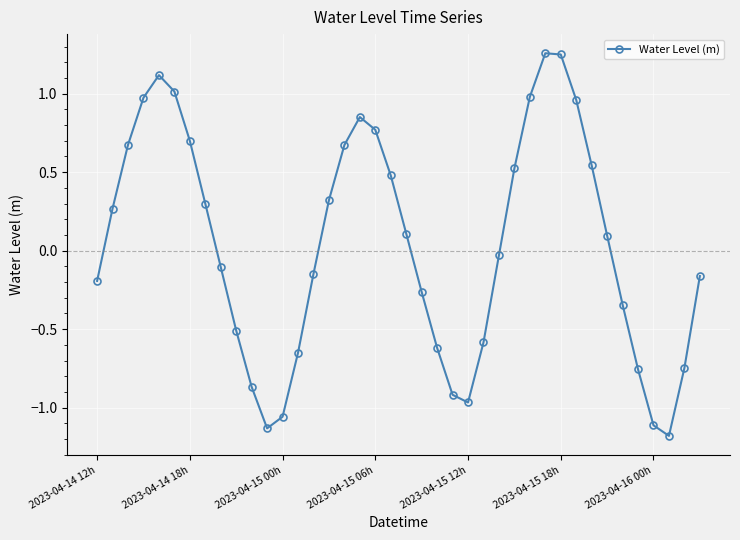

What is the sum of all values?

1.5